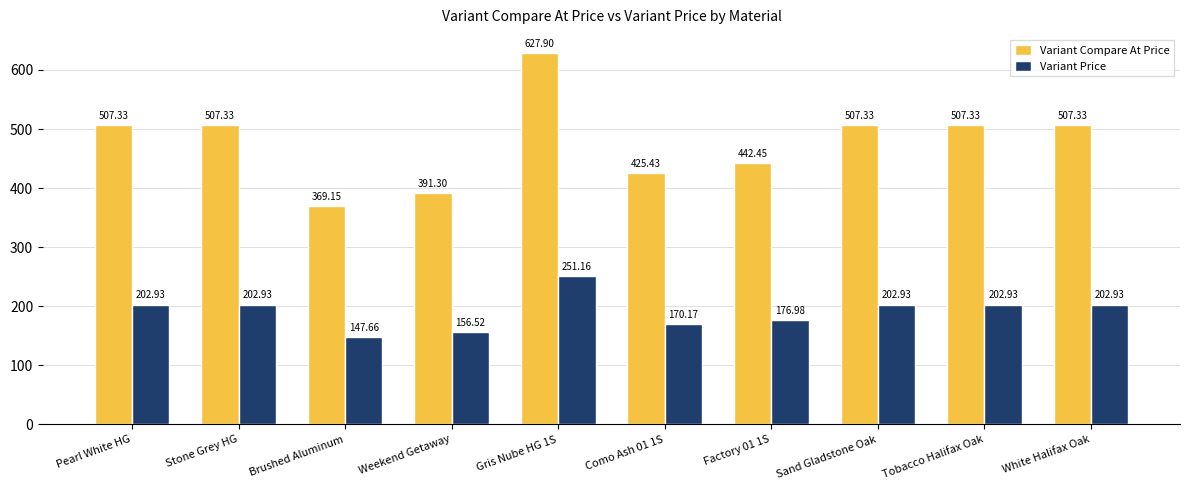

Read the Variant Compare At Price value at Sand Gladstone Oak.

507.3